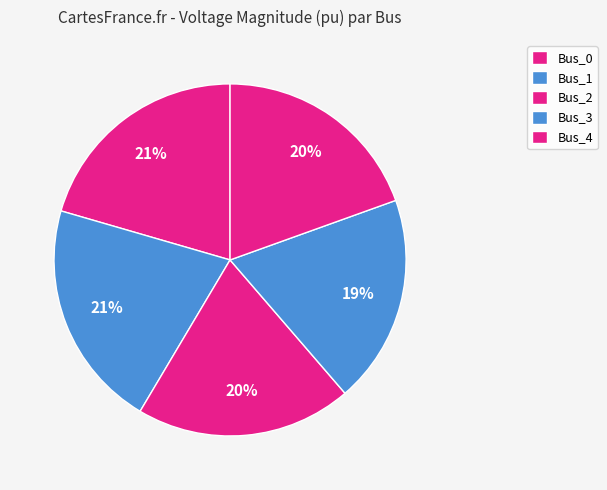

Count the number of slices in the pie.

5